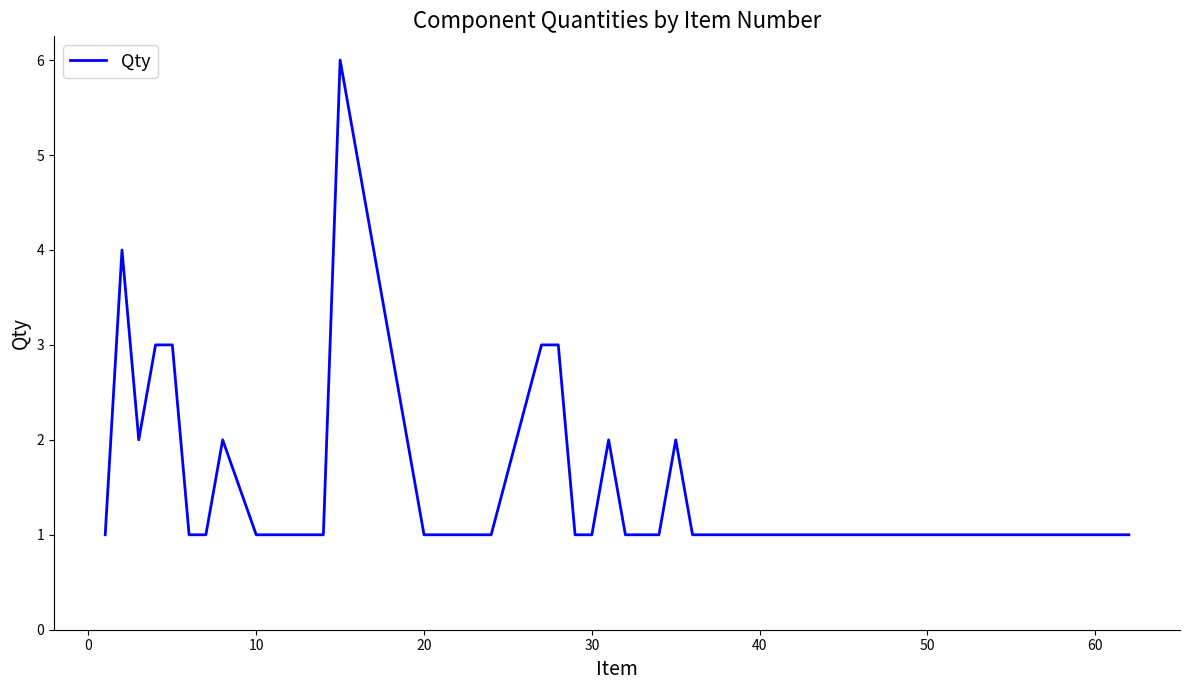

What is the difference between the maximum and minimum values?

5